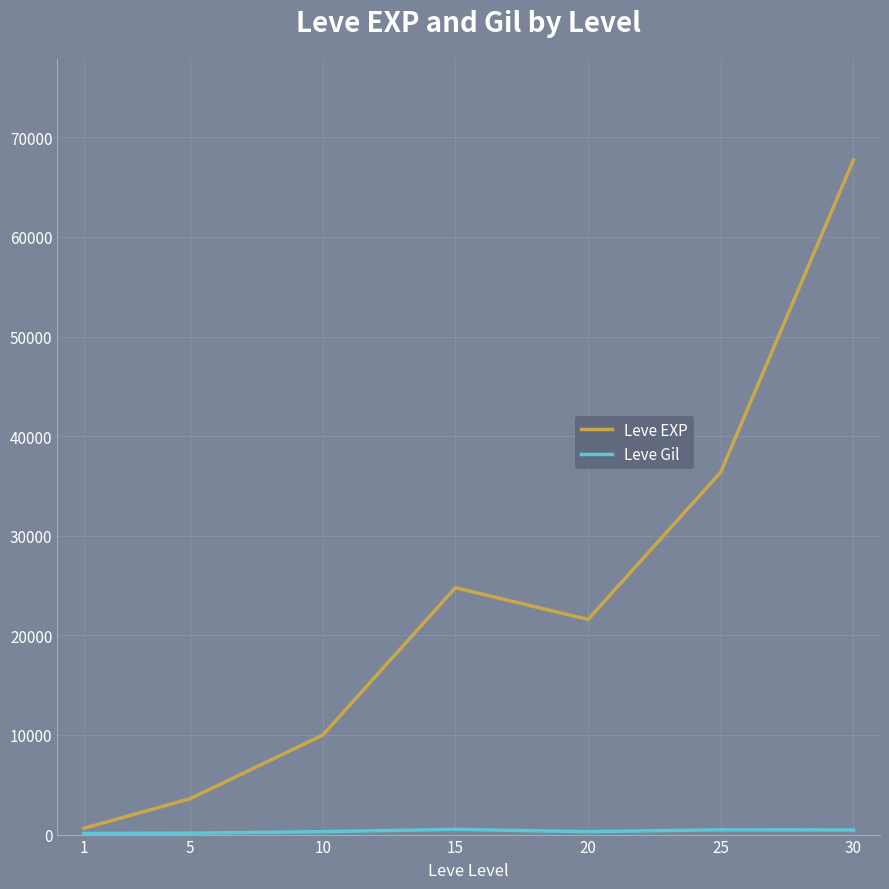

Which series has the largest total across all categories?

Leve EXP